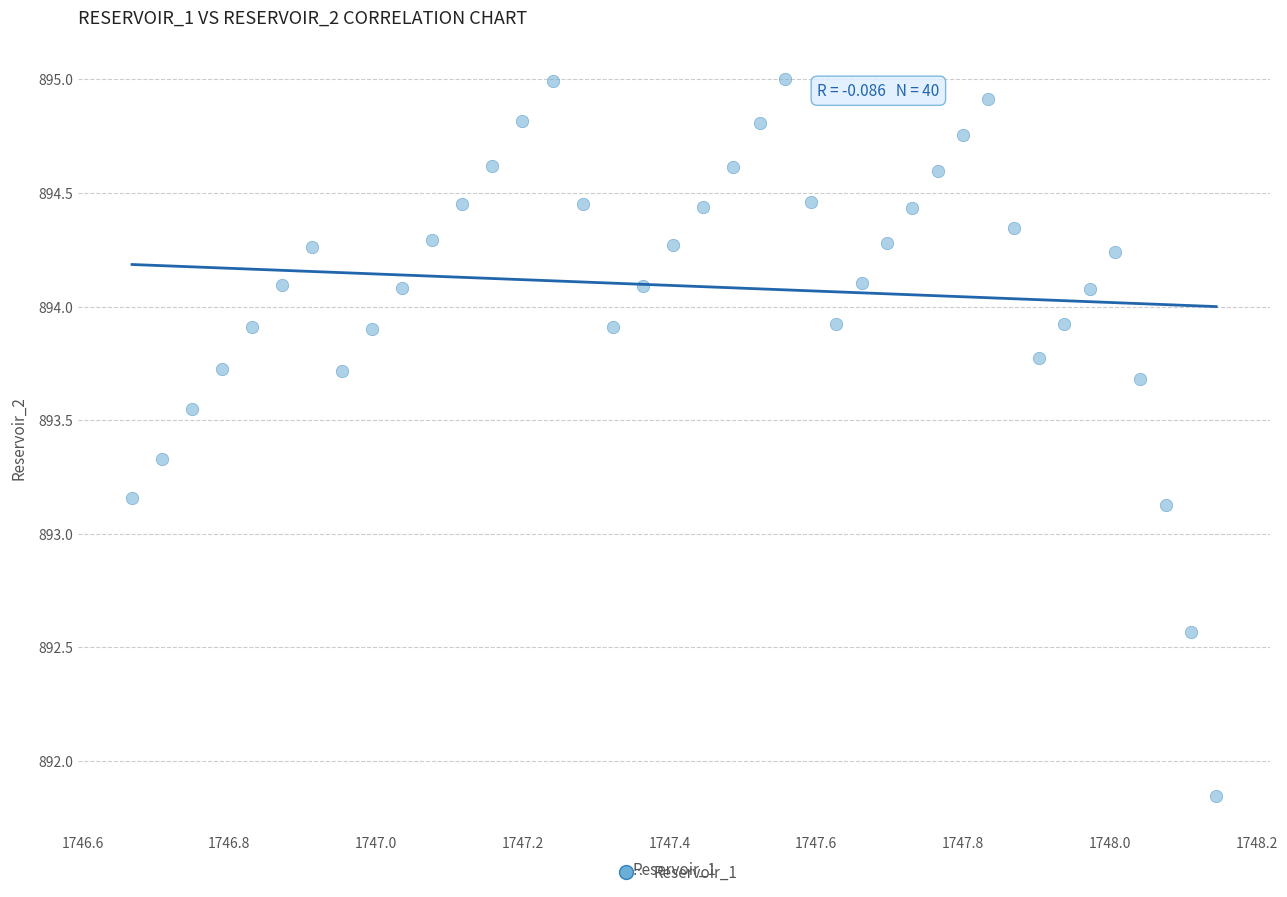

What is the range of Y values (max minus min)?

3.2